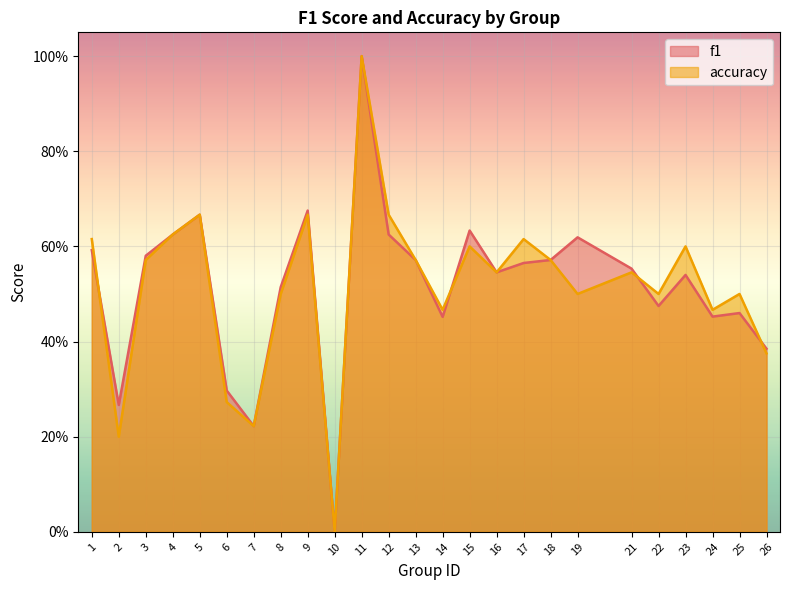

What is the value of the accuracy point at the 9th from the left?

0.7